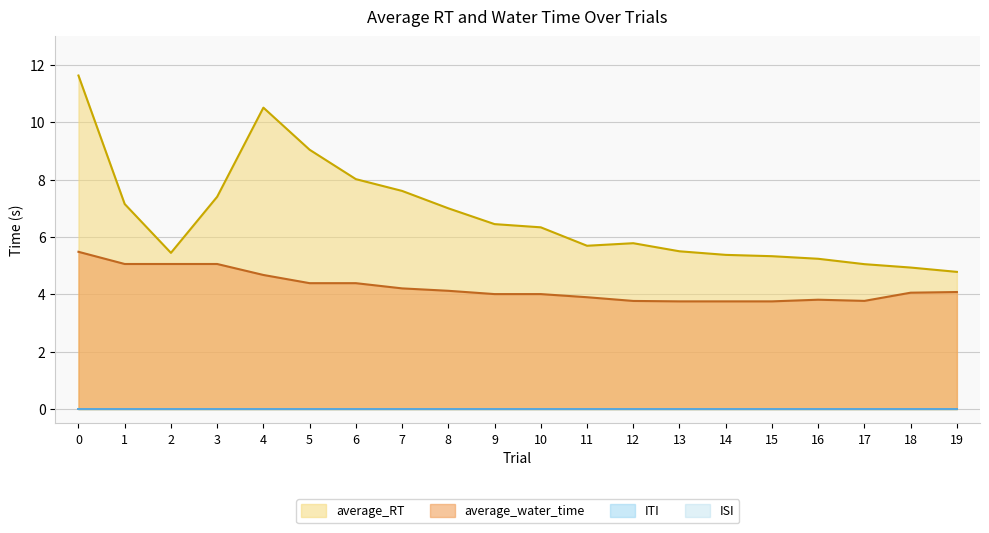

Does the chart display data point markers on the line(s)?

No